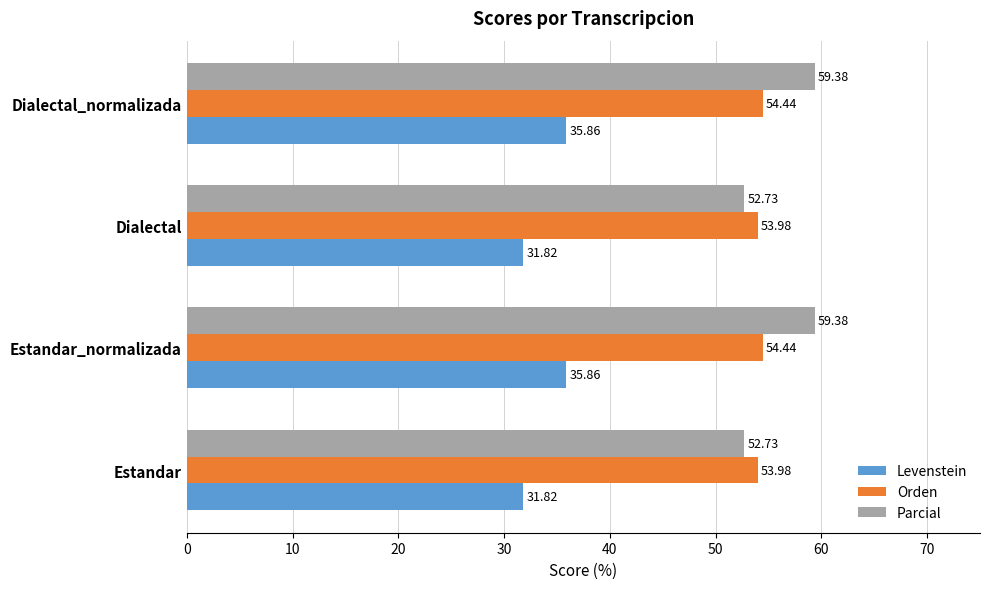

Which series has the widest spread of values?

Parcial